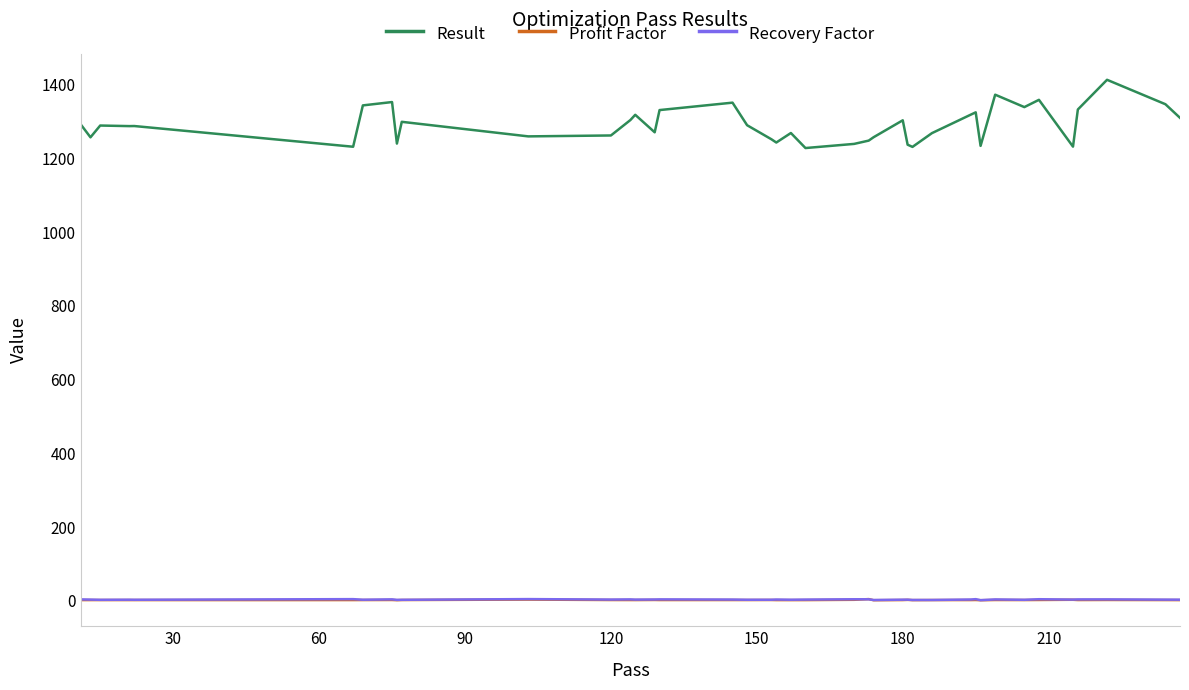

True or false: Profit Factor has more than 1 points higher than both neighbors.

True